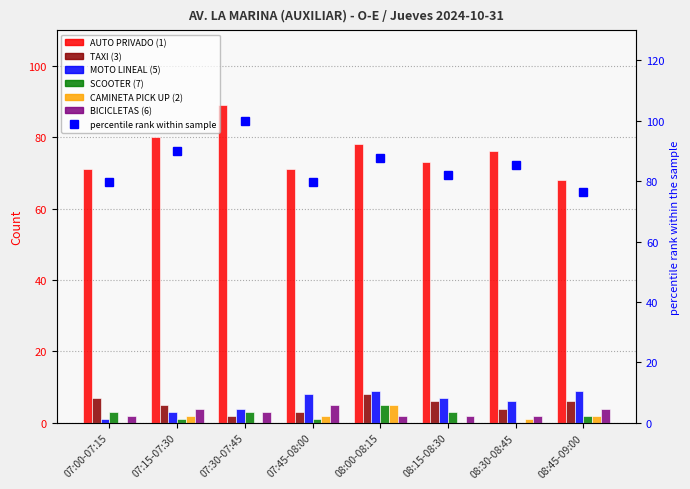

How many data points in MOTO LINEAL (5) are above 7?

3